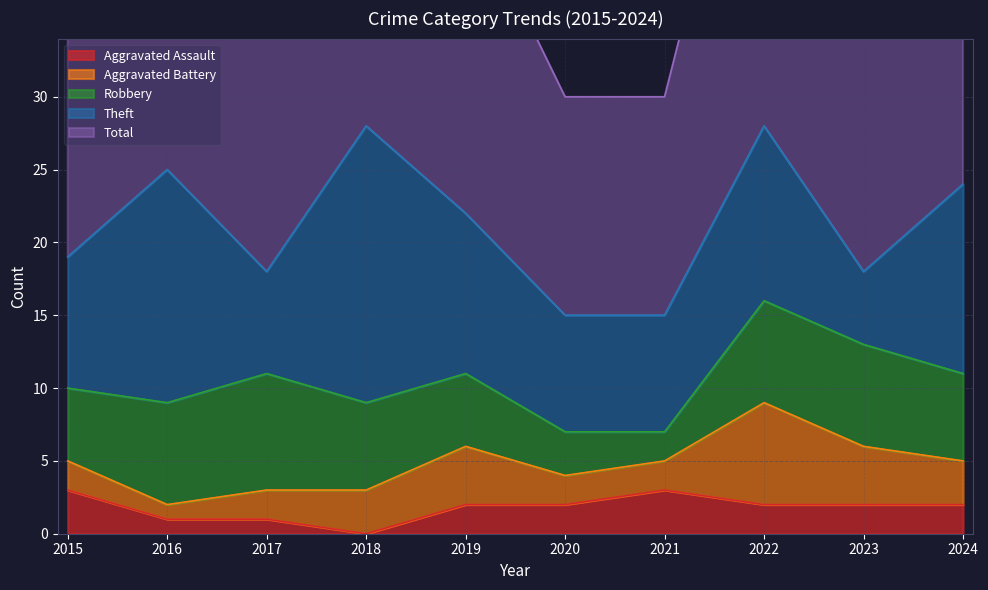

True or false: Total and Robbery intersect in this chart.

False